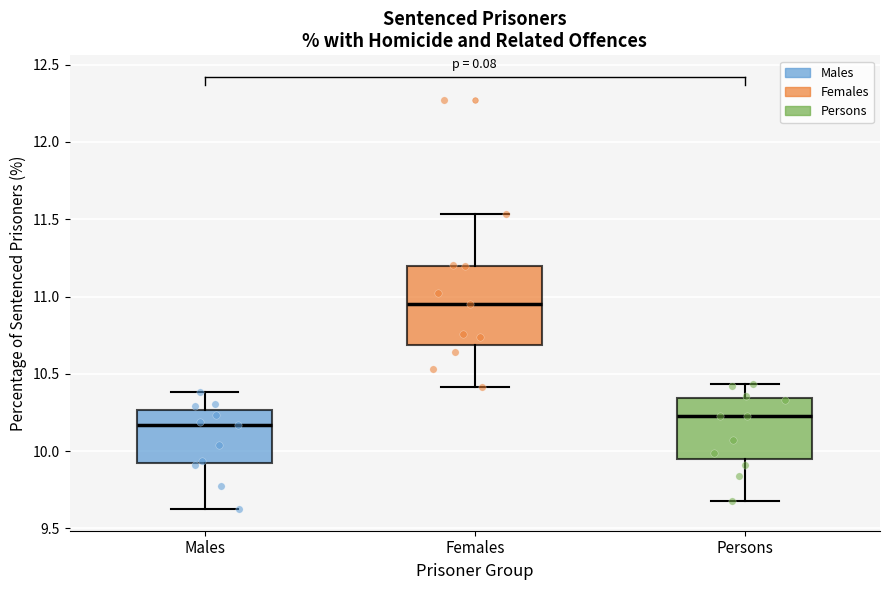

Reading left to right, transcribe this box plot: for each box, give where its median line is, the range the box spans, and where its two whiskers end, as read against the y-axis. The values are not printed on the chart, so give them approximately, as read against the axis.

Males: median 10.15, box 9.90 to 10.25, whiskers 9.60 to 10.40
Females: median 10.95, box 10.70 to 11.20, whiskers 10.40 to 11.55
Persons: median 10.25, box 9.95 to 10.35, whiskers 9.70 to 10.45